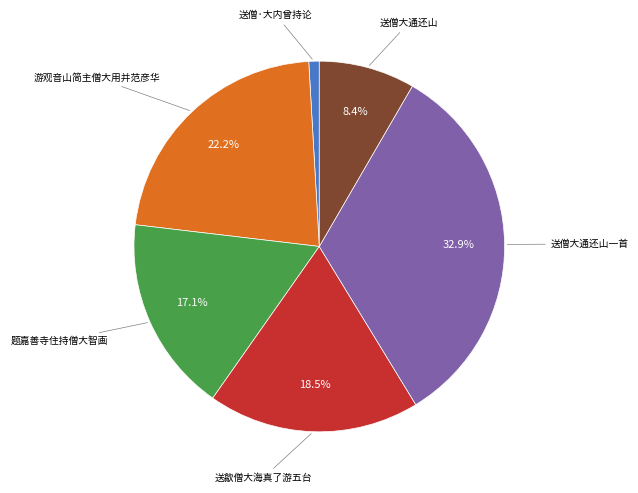

To the nearest percent, what is the difference between the largest and smallest slice percentages?

32%